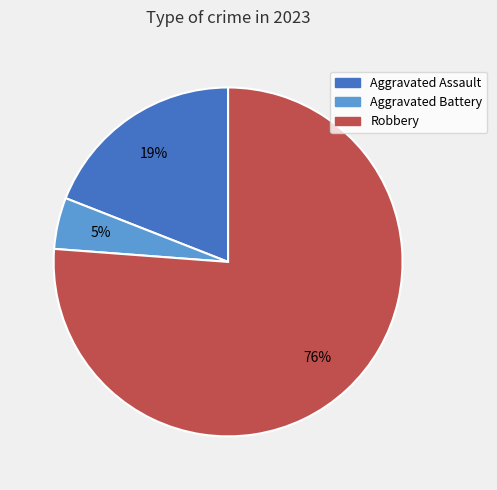

Is there a majority slice in this chart?

Yes